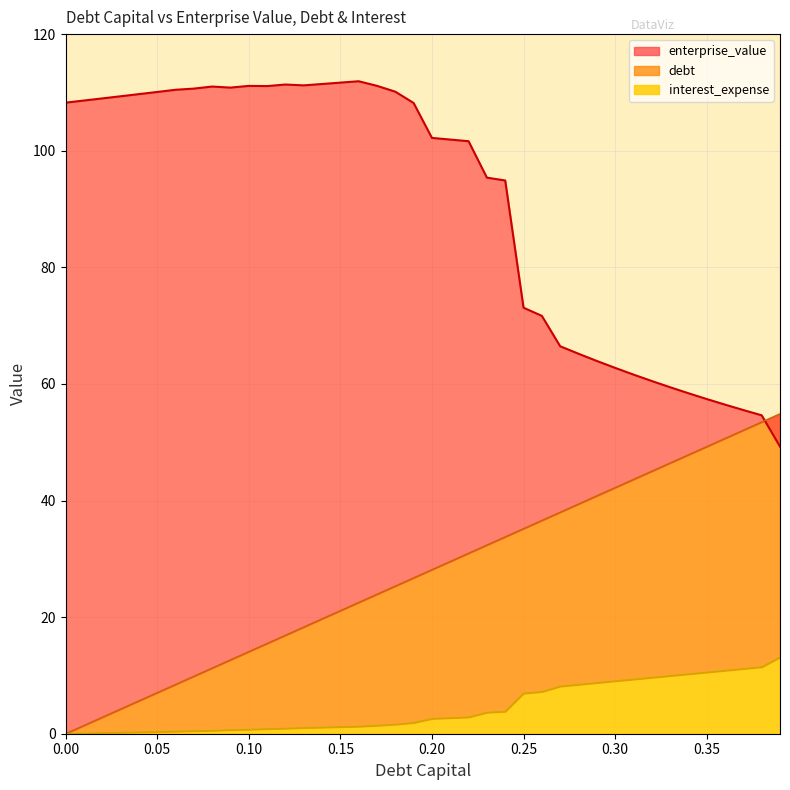

What is the label of the 34th point from the left?

0.33